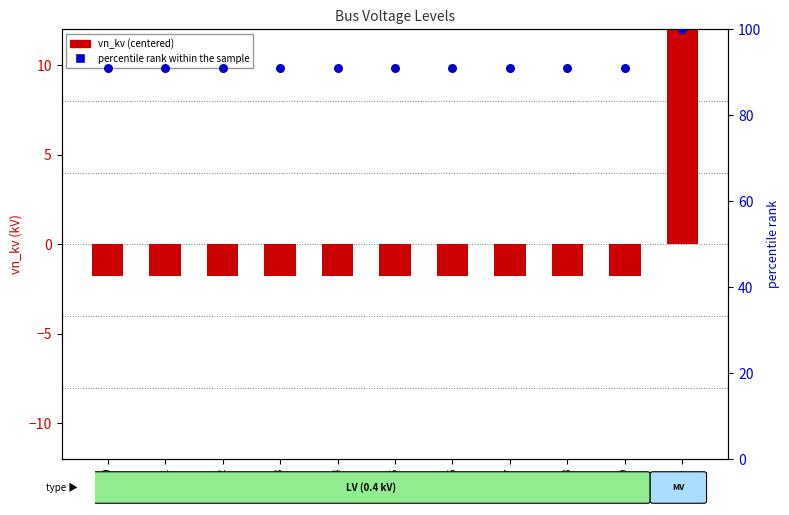

At how many categories does at least one series exceed 3?

11